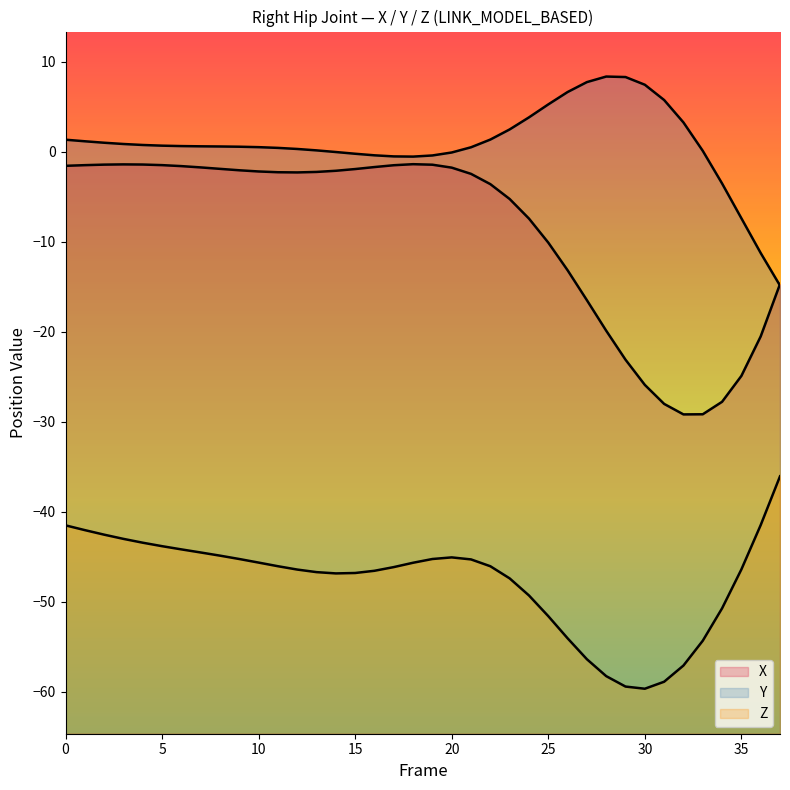

How many lines are shown in the chart?

3